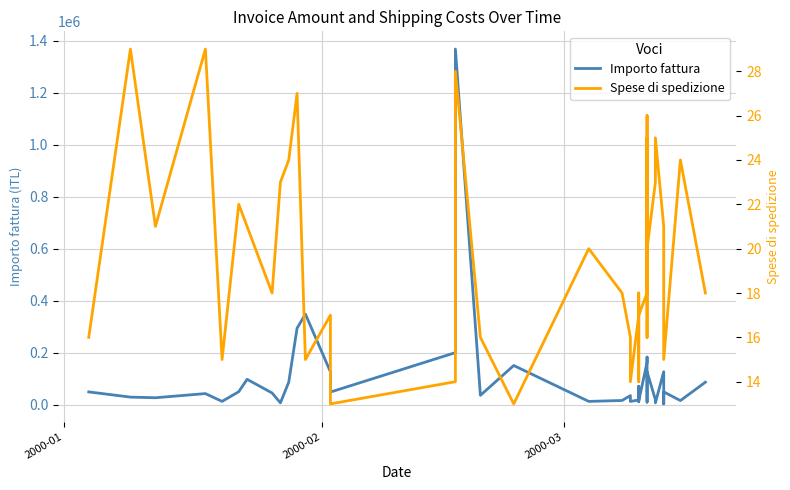

How many lines are shown in the chart?

2